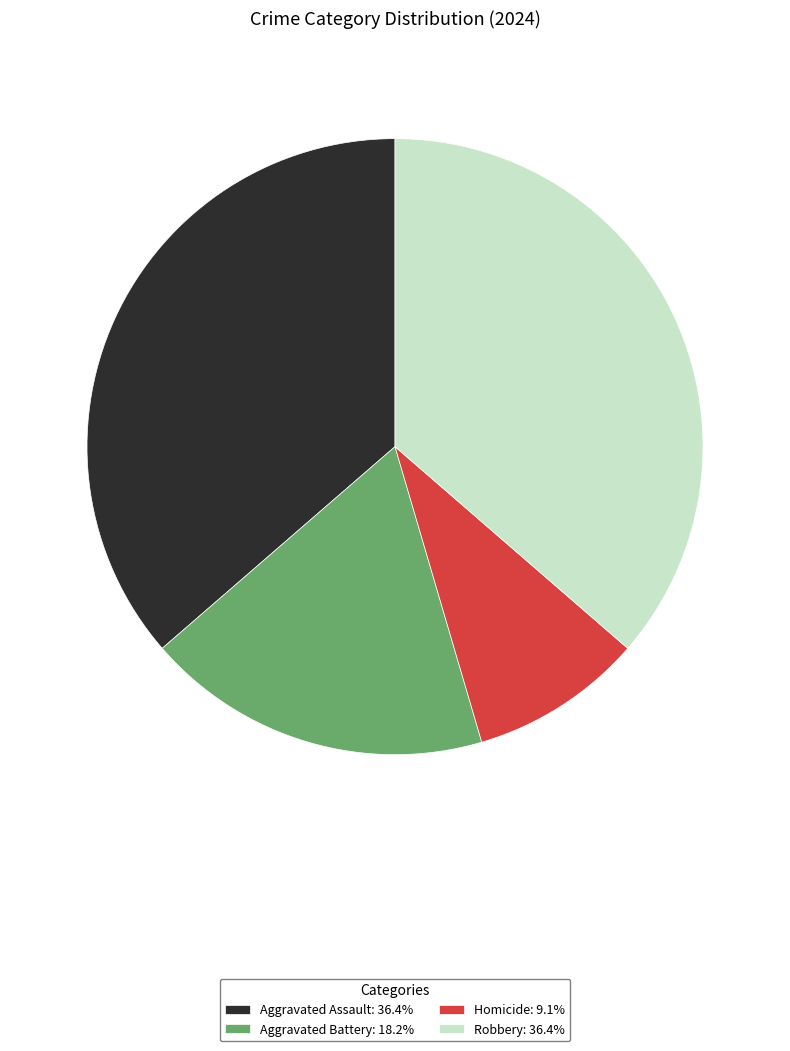

Approximately how many times larger is the value at Aggravated Assault: 36.4% compared to Aggravated Battery: 18.2%?

2.0